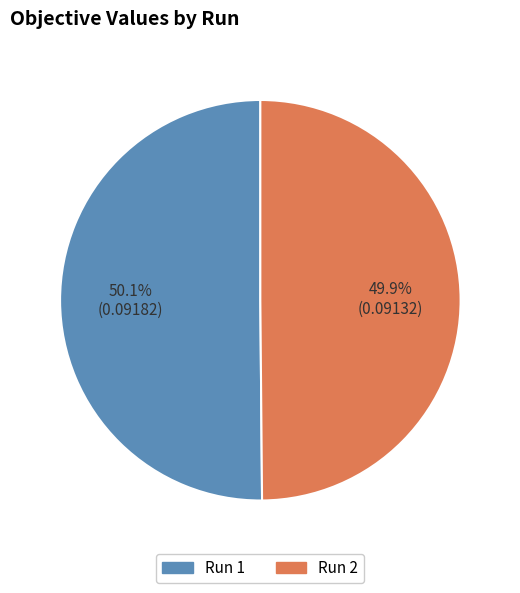

Is there any slice that represents more than half of the pie?

Yes